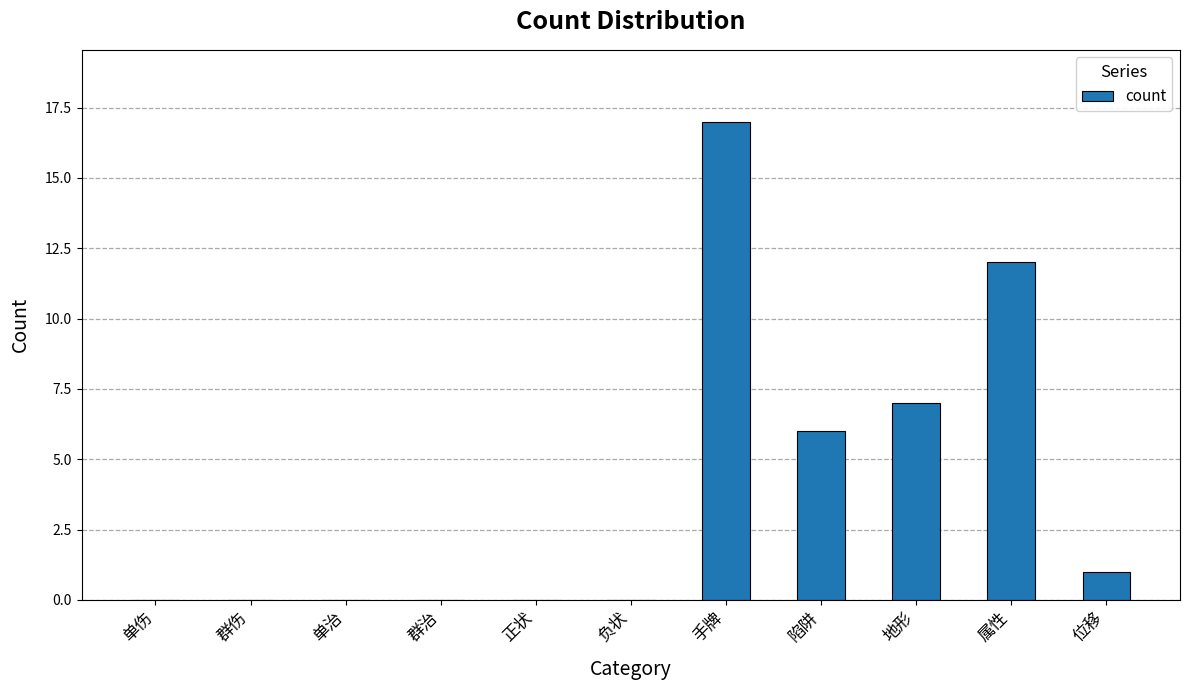

Read the value at 手牌, to the nearest 5.

15